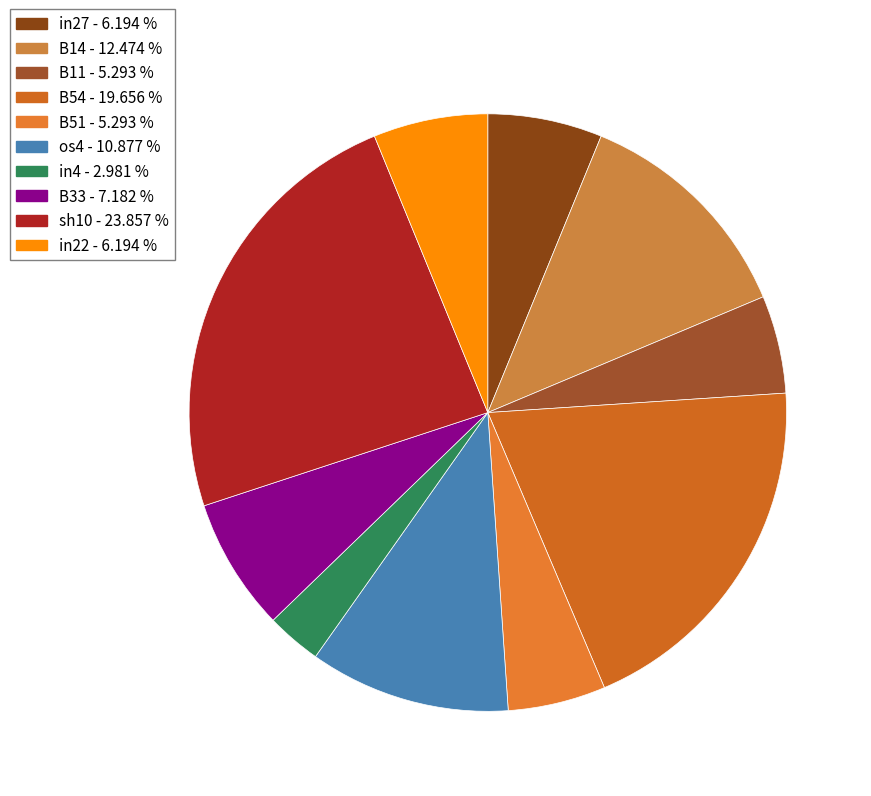

How many segments does this pie chart have?

10